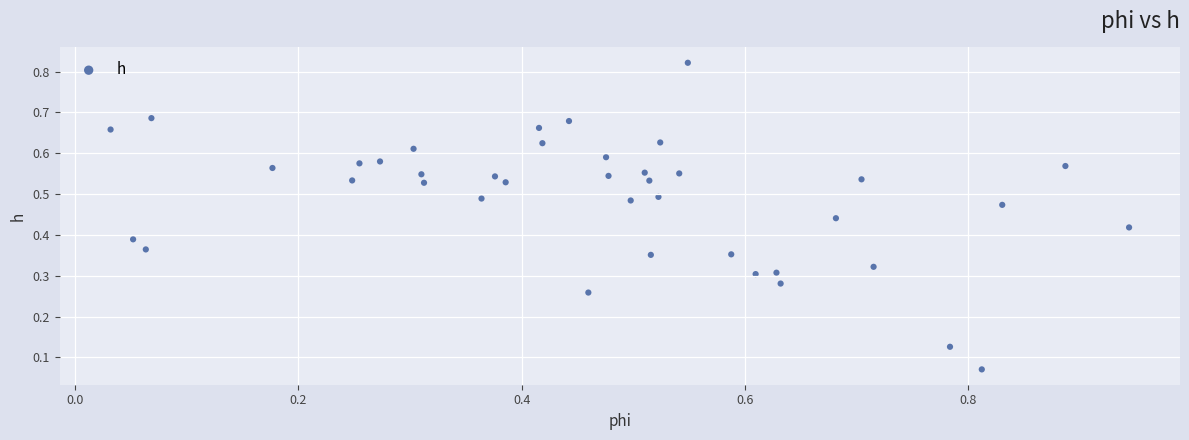

What is the range of X values (max minus min)?

0.9